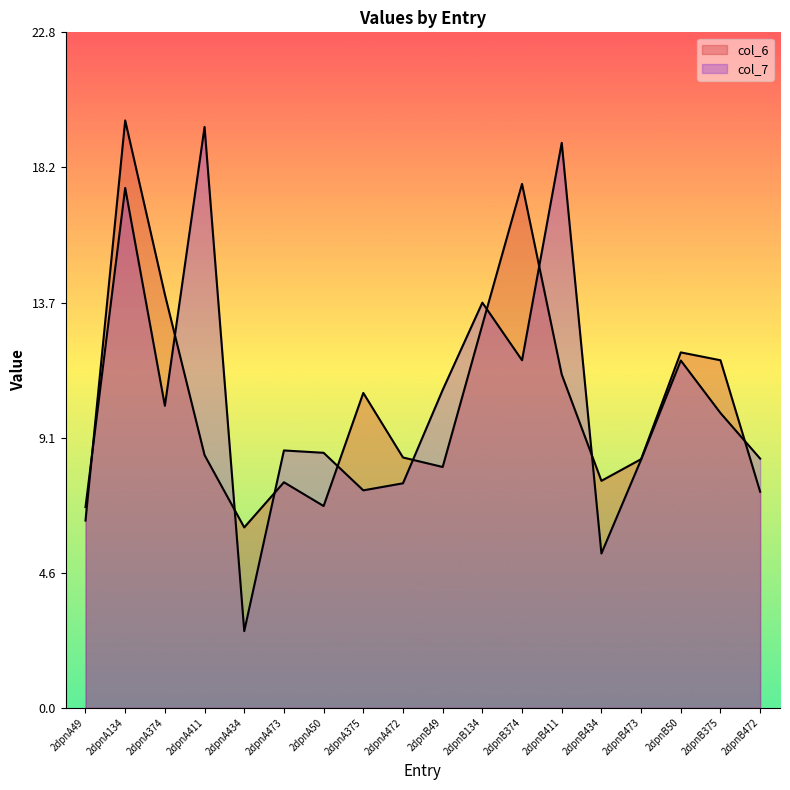

How many lines are shown in the chart?

2